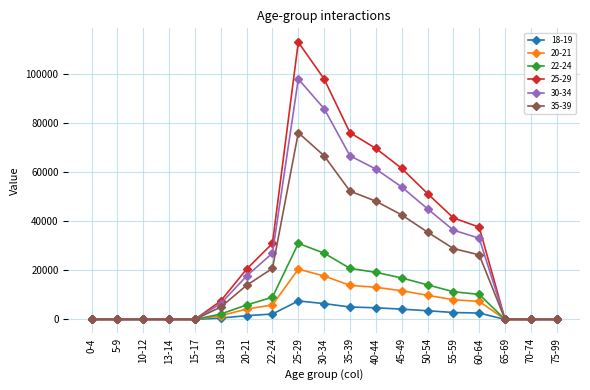

In 25-29, how many points are higher than both neighbors (excluding endpoints)?

1